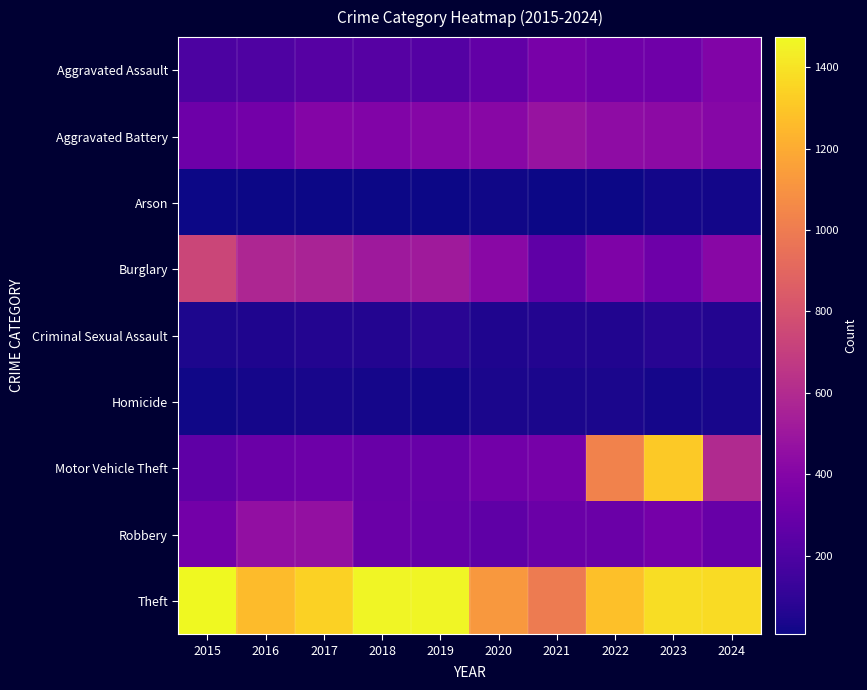

Which series has the largest range (max minus min)?

Motor Vehicle Theft